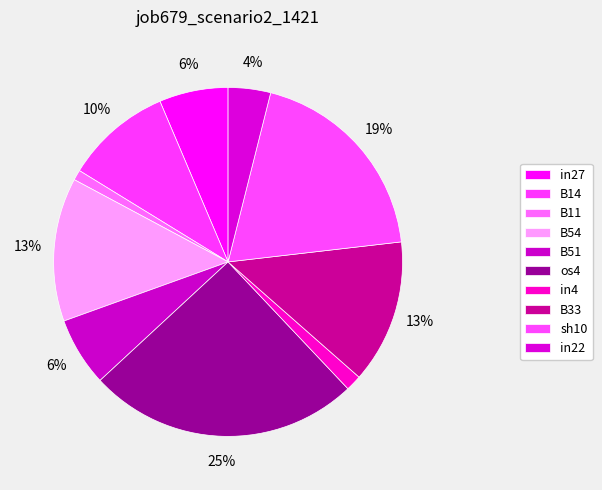

True or false: in4 accounts for 11% of the total.

False